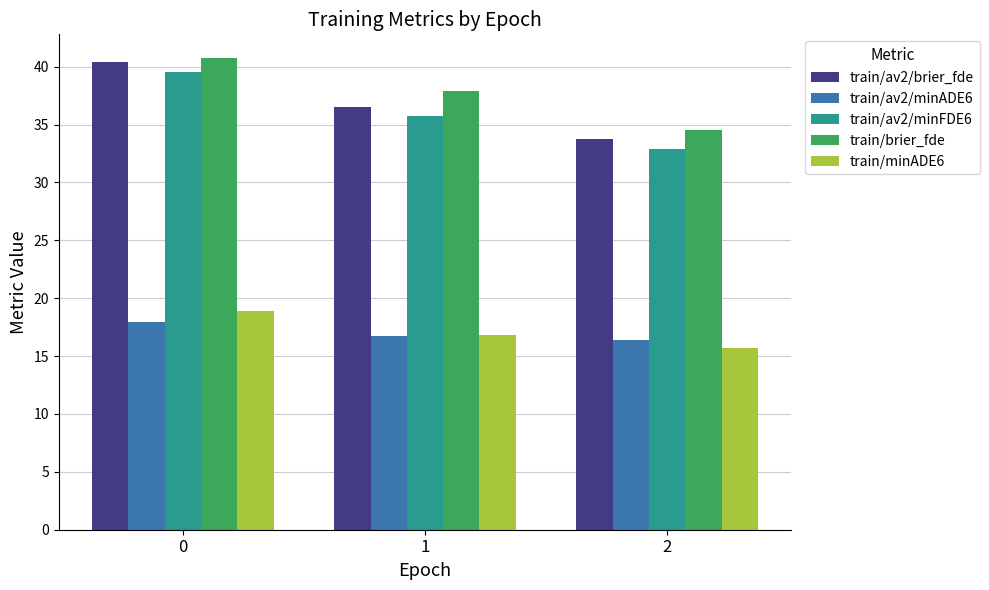

What is the value of the train/brier_fde bar at the 1st from the left?

40.8